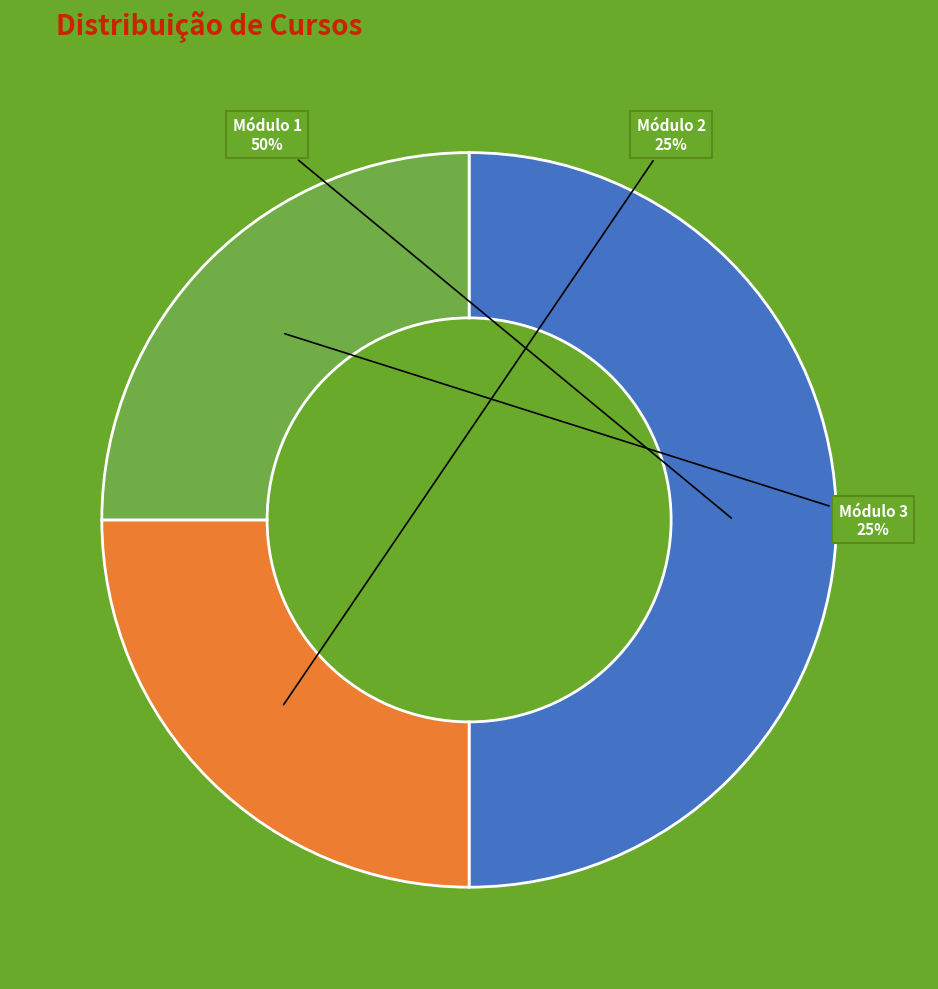

To the nearest percent, what is the difference between the largest and smallest slice percentages?

25%